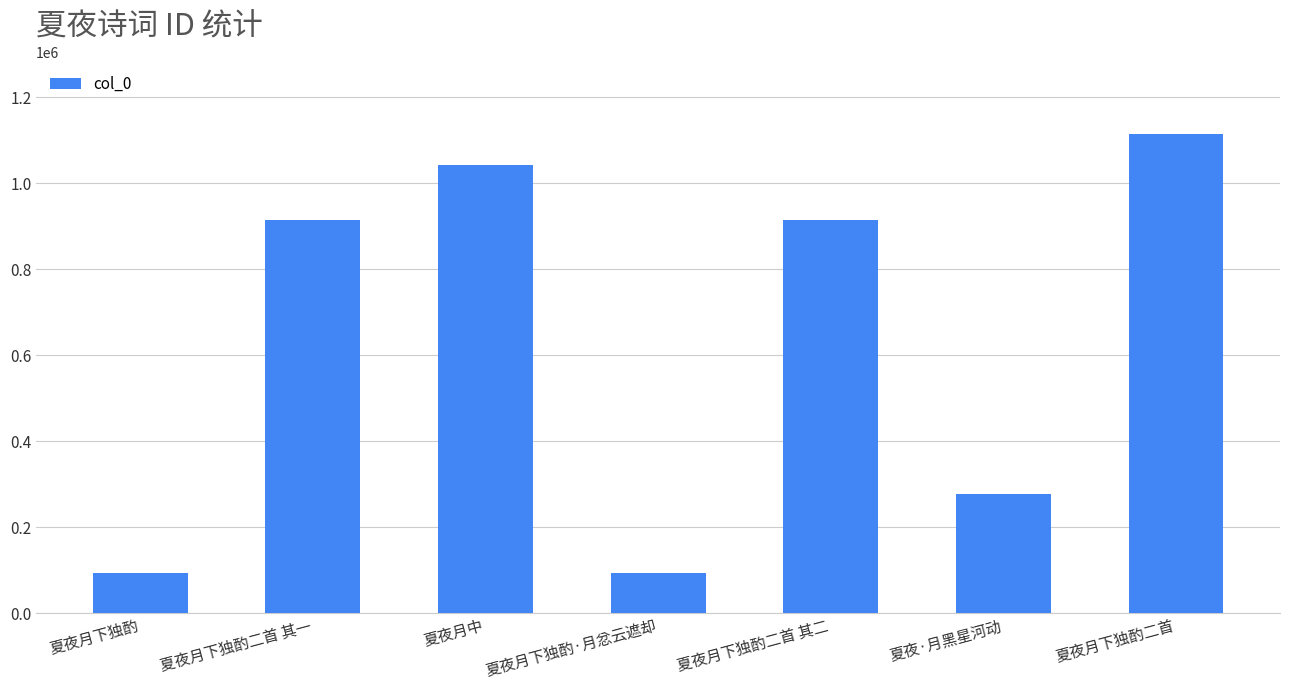

What is the label of the 6th bar from the left?

夏夜·月黑星河动